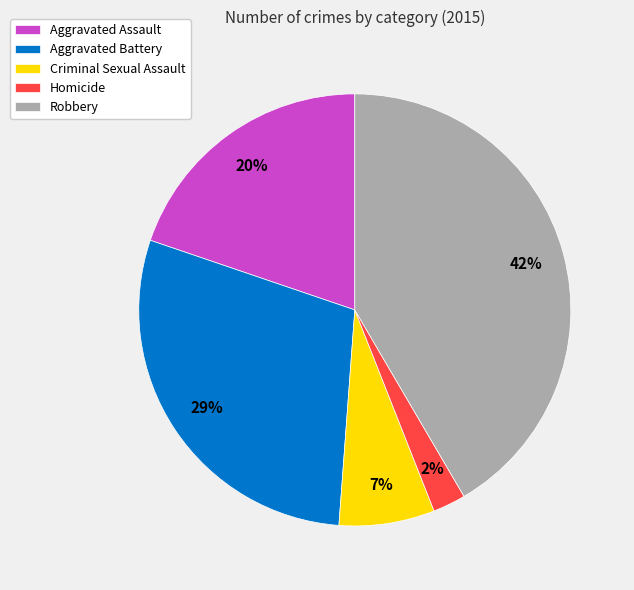

Approximately how many times larger is the value at Aggravated Battery compared to Robbery?

0.7